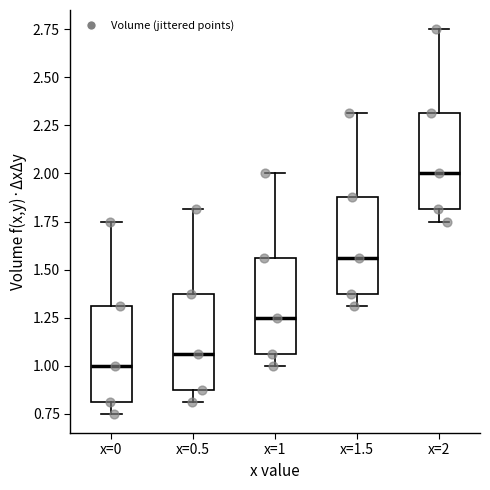

Where does the lower whisker of the box for x=0 end on the y-axis? The values are not printed on the chart, so give them approximately, as read against the axis.

0.75